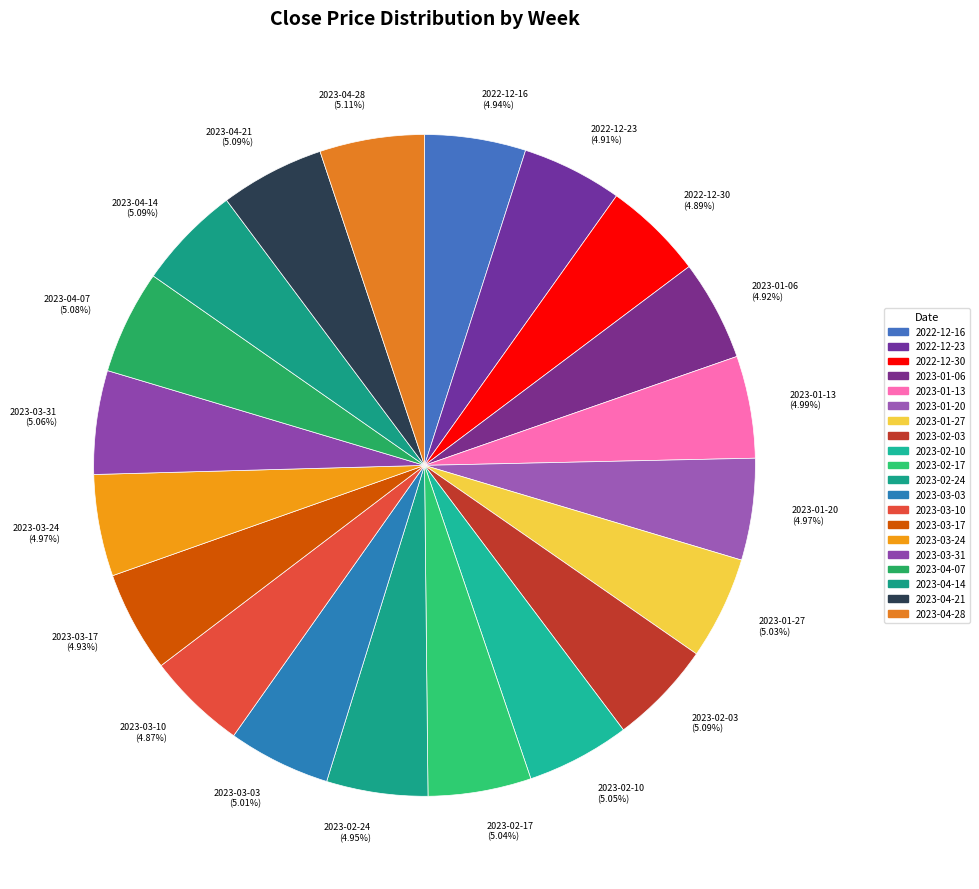

The 2022-12-23 slice represents 5% of the pie. True or false?

True